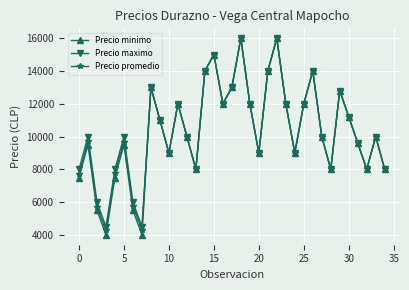

What are all the series names shown in the legend?

Precio minimo, Precio maximo, Precio promedio